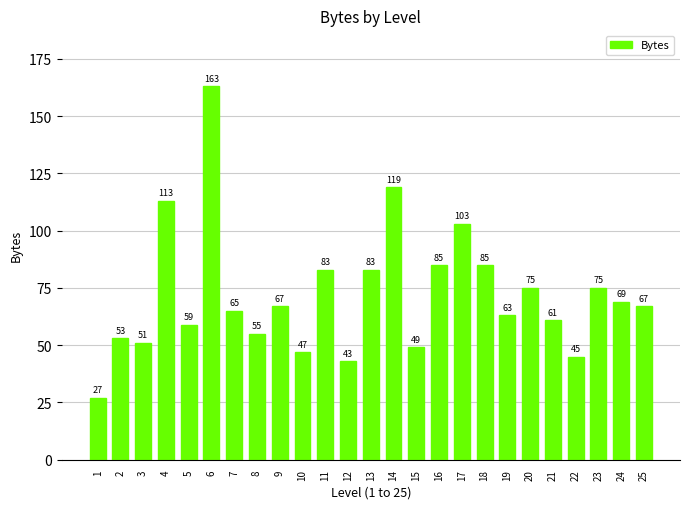

Approximately how many times larger is the value at 15 compared to 22?

1.1